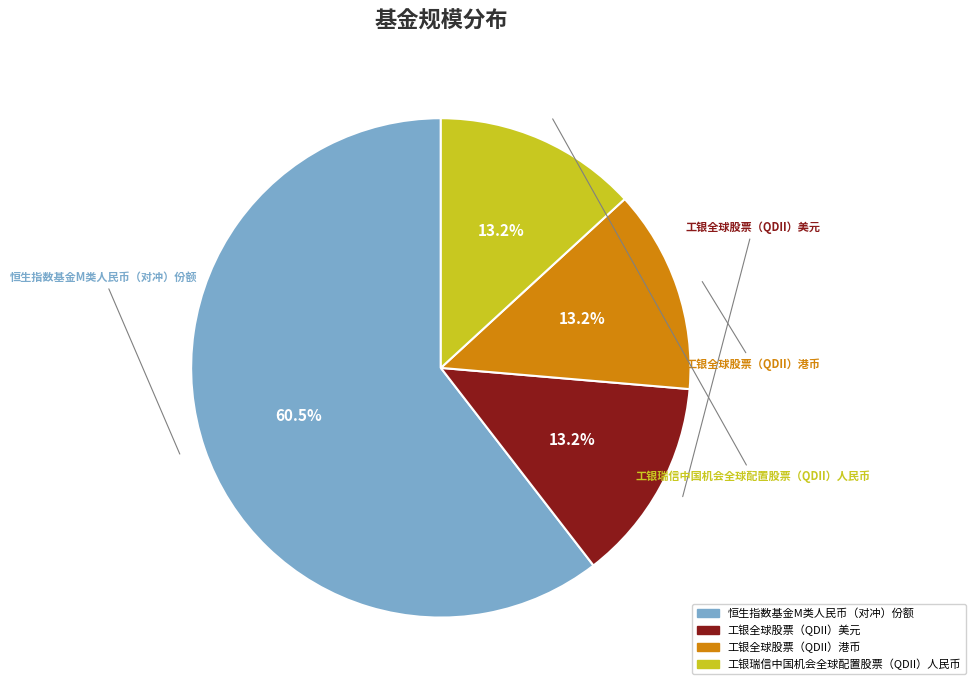

The 工银瑞信中国机会全球配置股票（QDII）人民币 slice represents 19% of the pie. True or false?

False